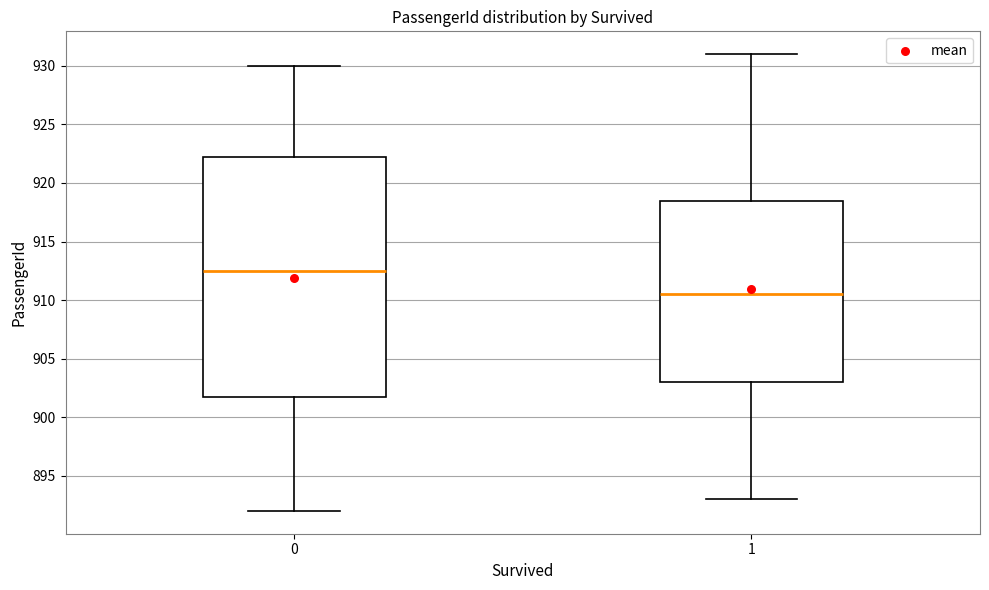

Reading left to right, transcribe this box plot: for each box, give where its median line is, the range the box spans, and where its two whiskers end, as read against the y-axis. The values are not printed on the chart, so give them approximately, as read against the axis.

0: median 912.5, box 902.0 to 922.5, whiskers 892.0 to 930.0
1: median 910.5, box 903.0 to 918.5, whiskers 893.0 to 931.0